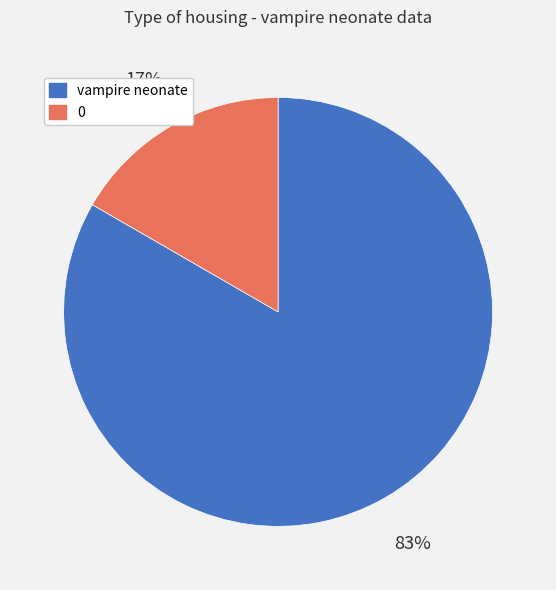

Do 0 and vampire neonate together represent more than half of the pie?

Yes